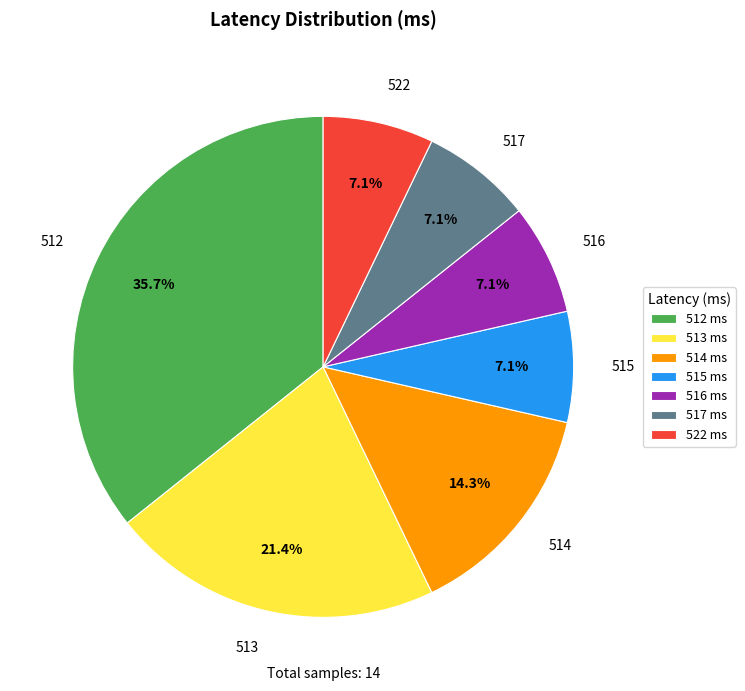

To the nearest percent, what is the combined percentage of 517 and 516?

14%